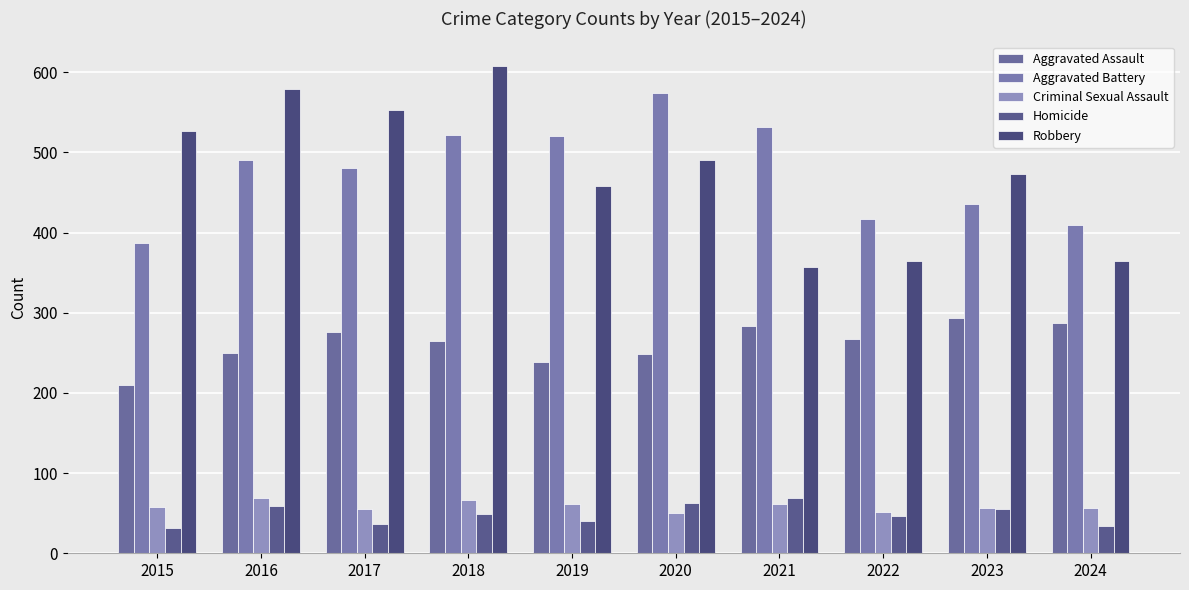

Between 2019 and 2022, which series saw the biggest shift?

Aggravated Battery